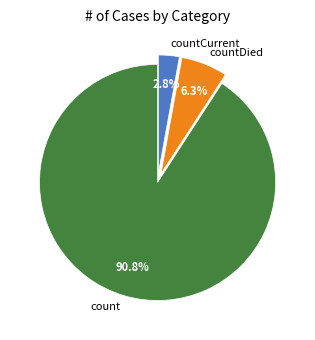

To the nearest percent, what is the average slice percentage?

33%